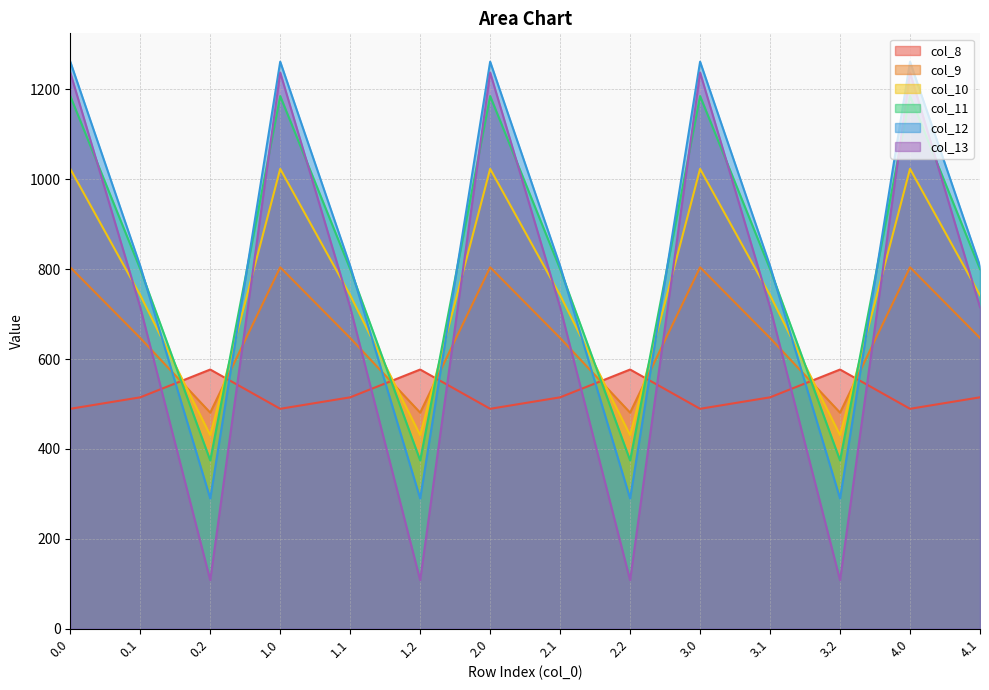

True or false: col_11 has a value of 374.4 at 0.2.

True